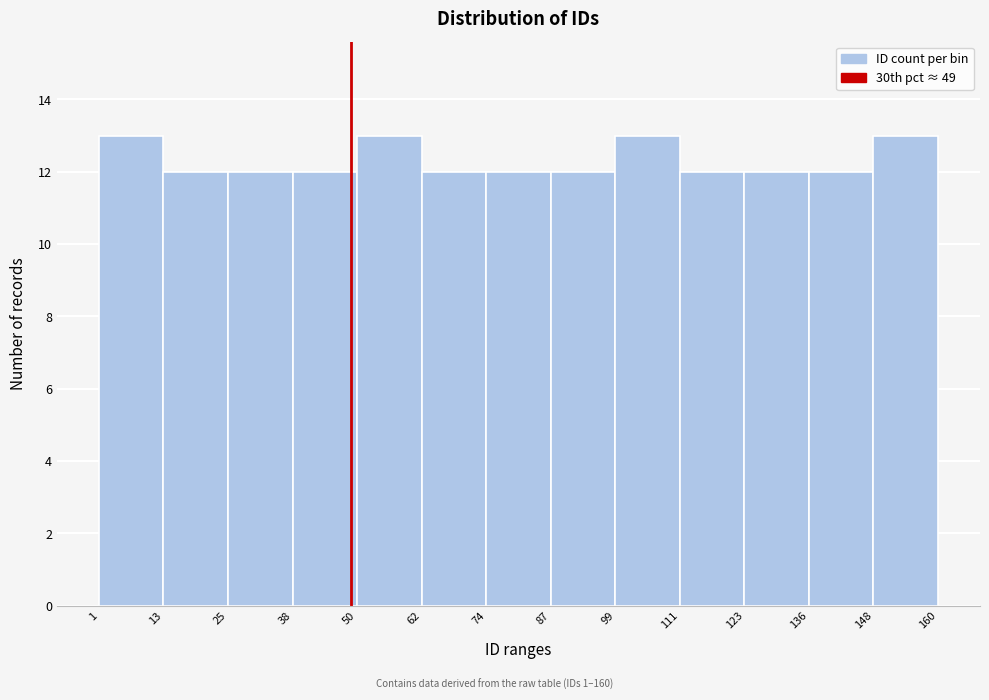

How tall is the bar that spans 25 to 38 on the x-axis? The values are not printed on the chart, so give them approximately, as read against the axis.

12